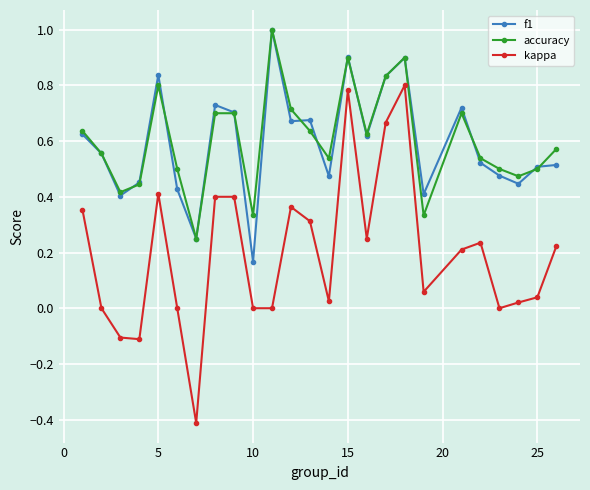

What are all the series names shown in the legend?

f1, accuracy, kappa